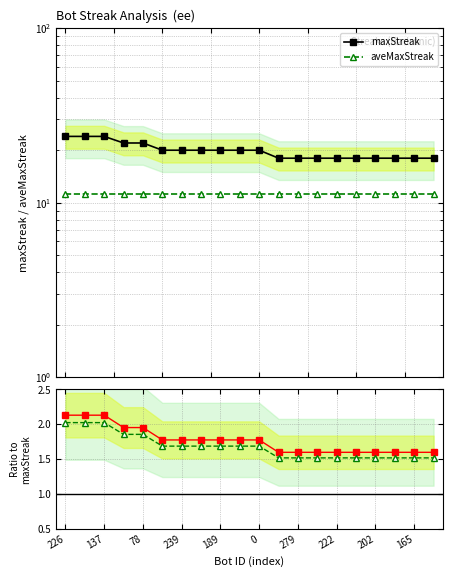

True or false: Ratio and Alt ratio intersect in this chart.

False